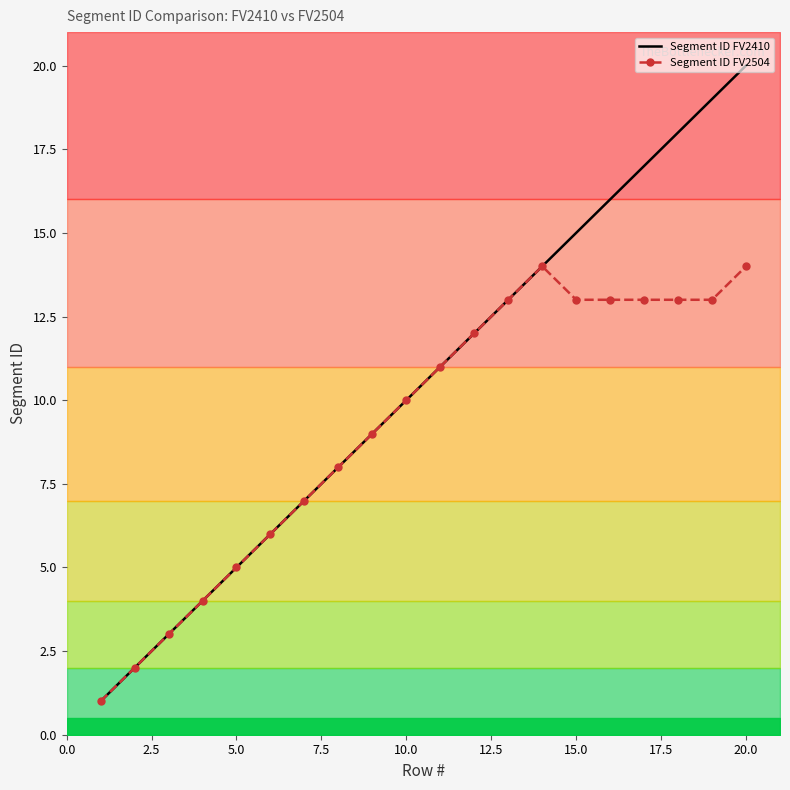

Which series has the widest spread of values?

Segment ID FV2410